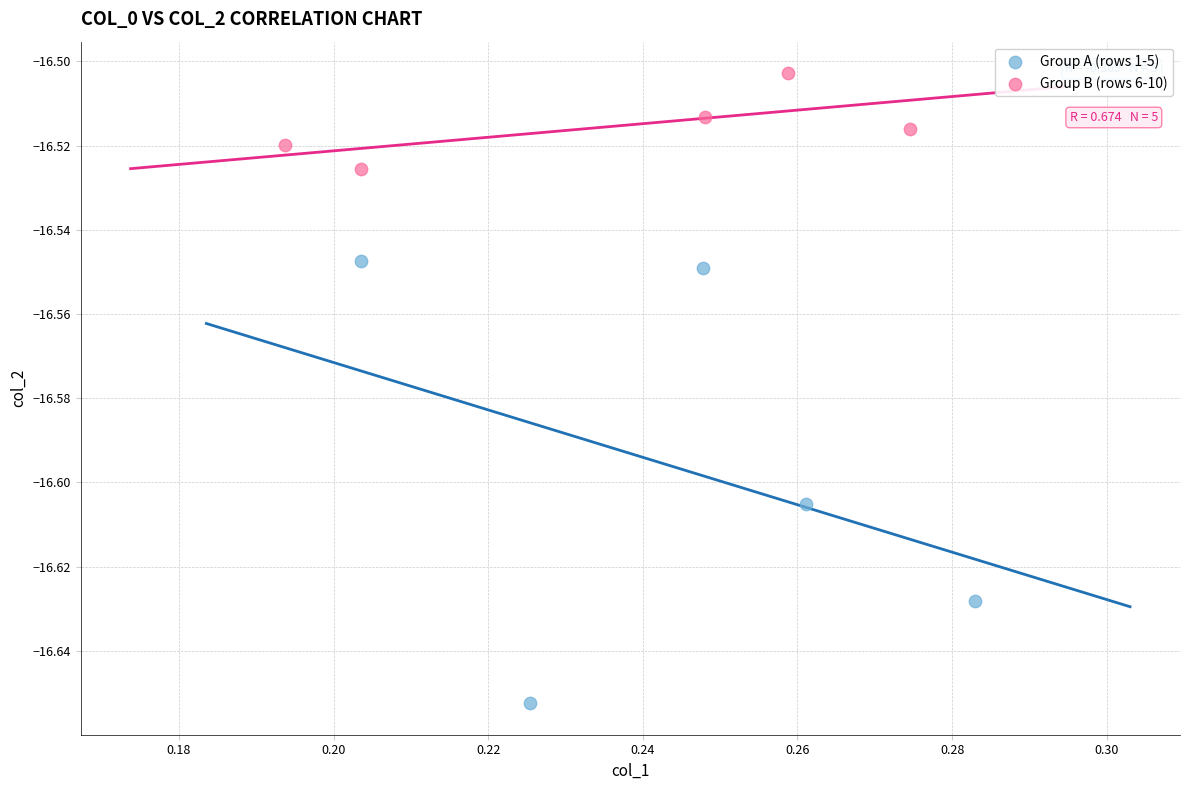

Which series reaches the minimum Y coordinate?

Group A (rows 1-5)